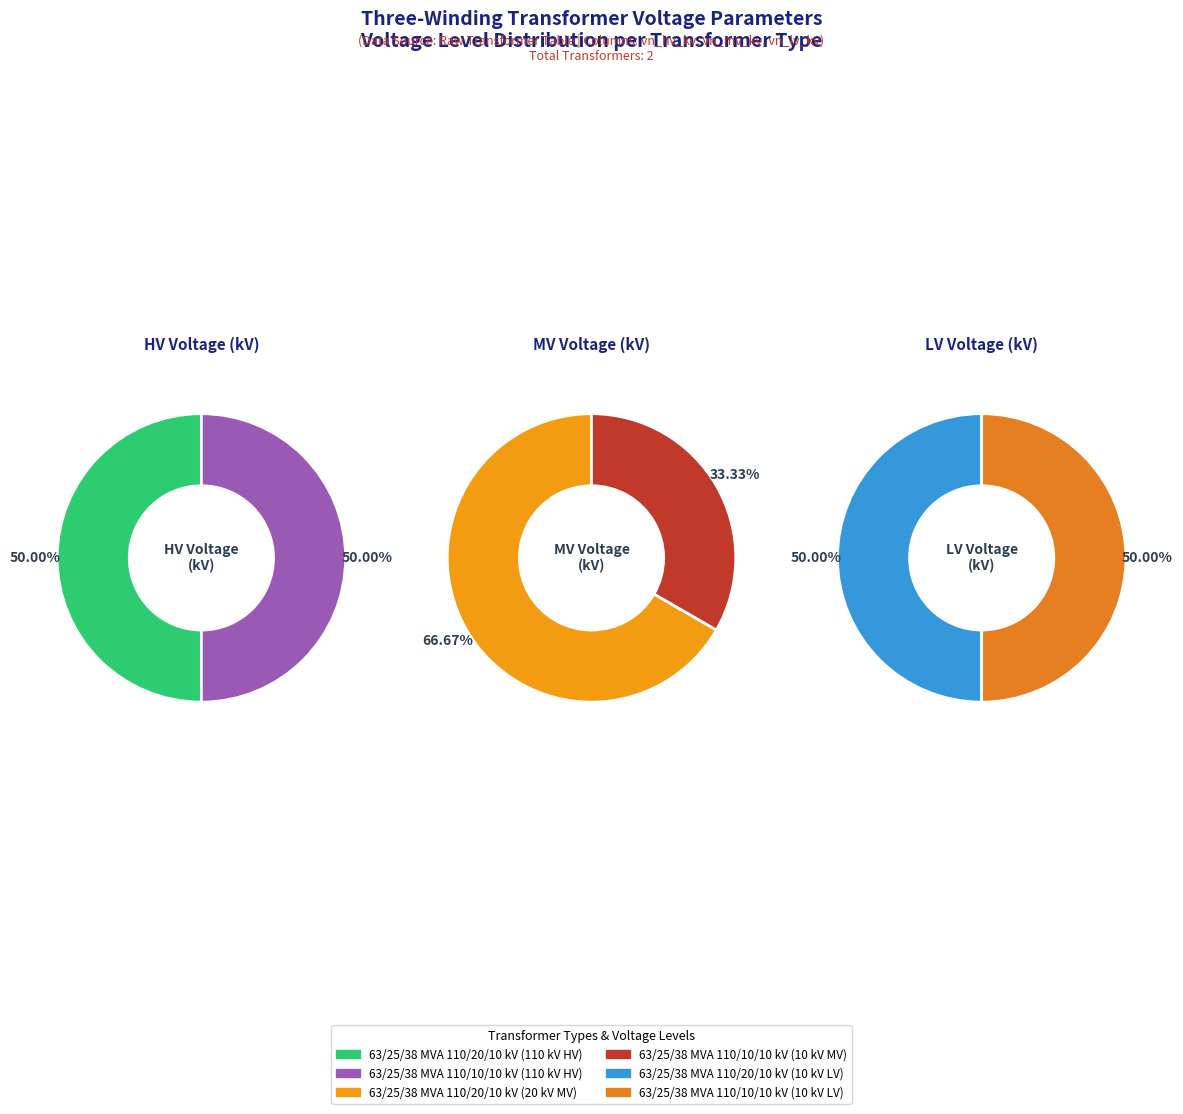

To the nearest percent, what portion does 63/25/38 MVA 110/10/10 kV represent?

50%